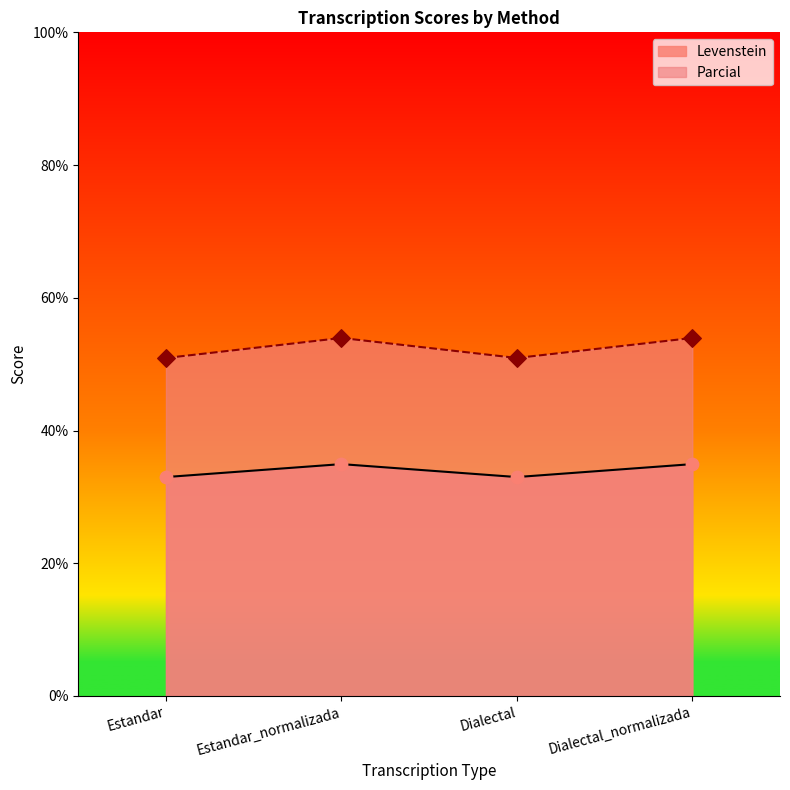

At how many categories does at least one series exceed 47?

4